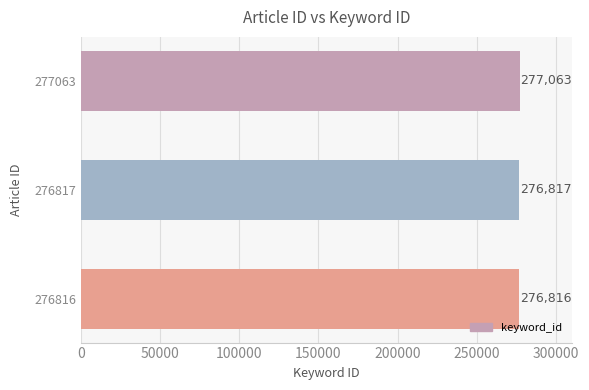

Where is the data nearest to the value 276939?

276817